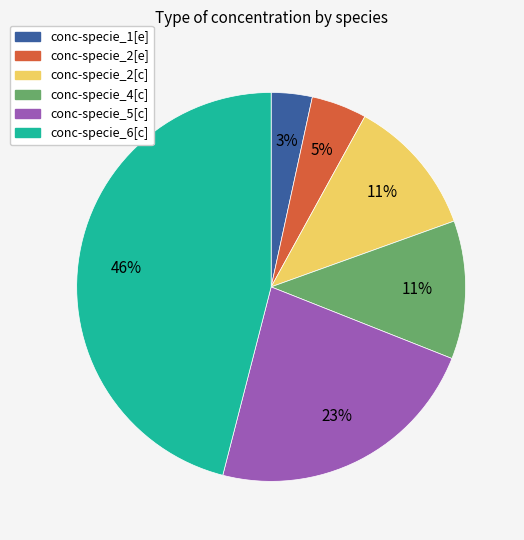

Which slice is the smallest?

conc-specie_1[e]